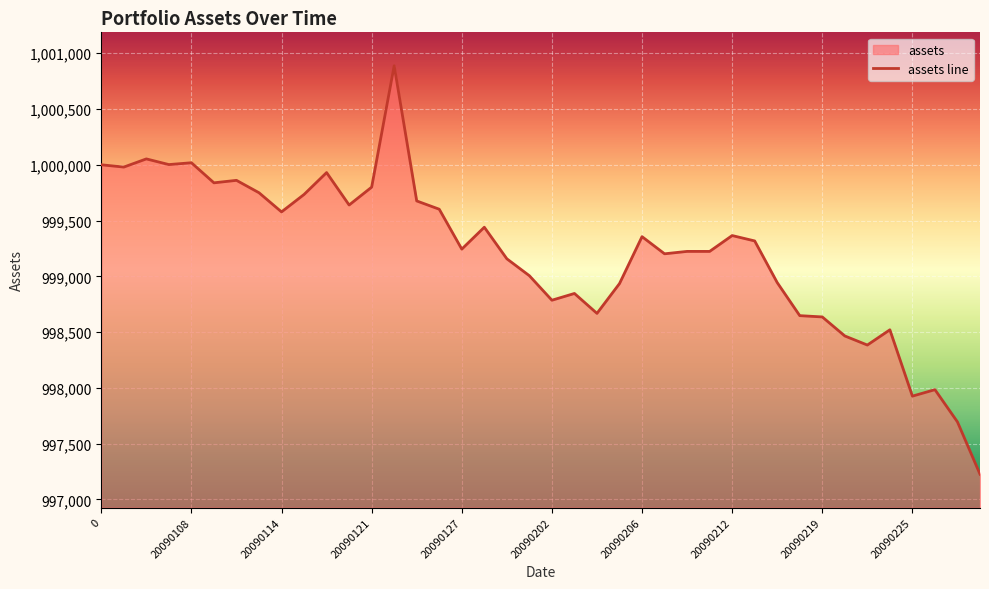

Count the number of values greater than 999317.

20